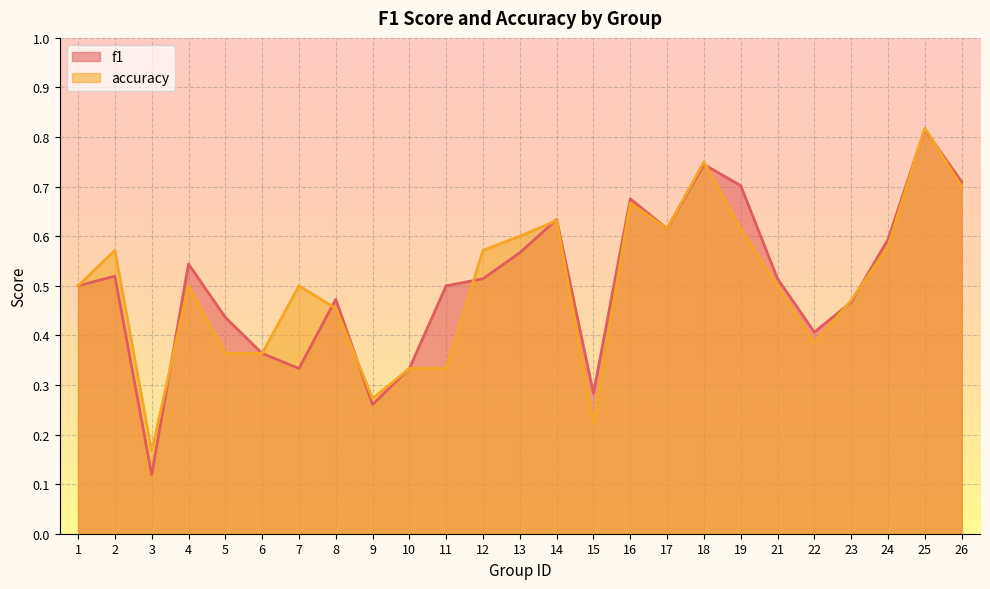

At which label is f1 closest to 0?

3